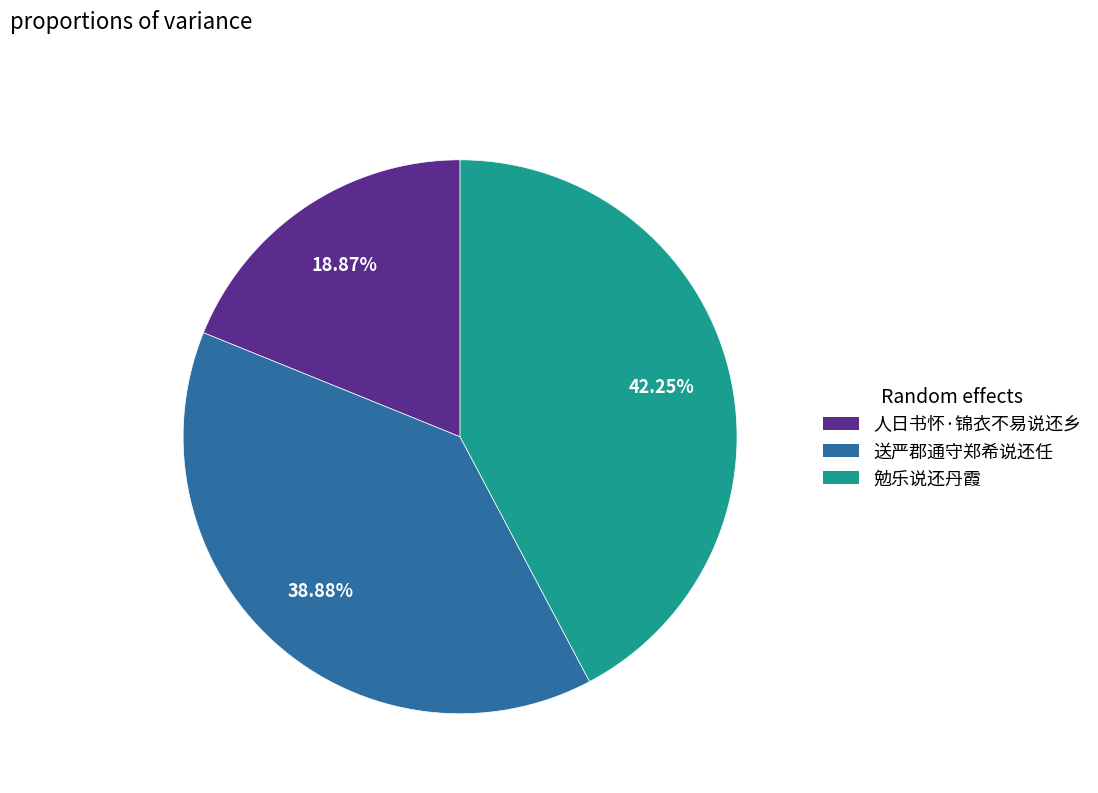

To the nearest percent, what is the combined percentage of 送严郡通守郑希说还任 and 勉乐说还丹霞?

81%